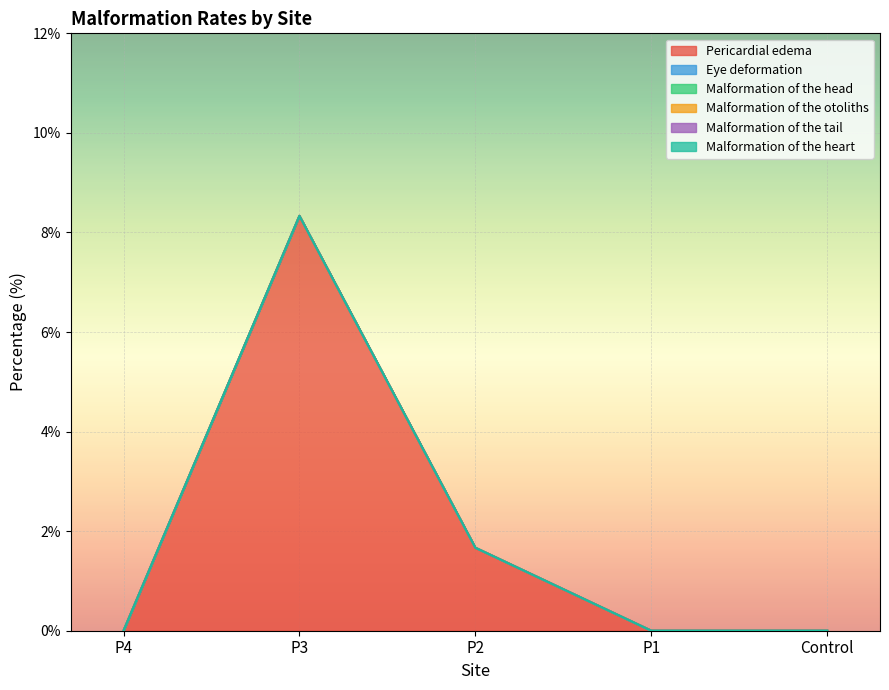

List the series in order of their peak value, highest first.

Pericardial edema, Eye deformation, Malformation of the head, Malformation of the otoliths, Malformation of the tail, Malformation of the heart